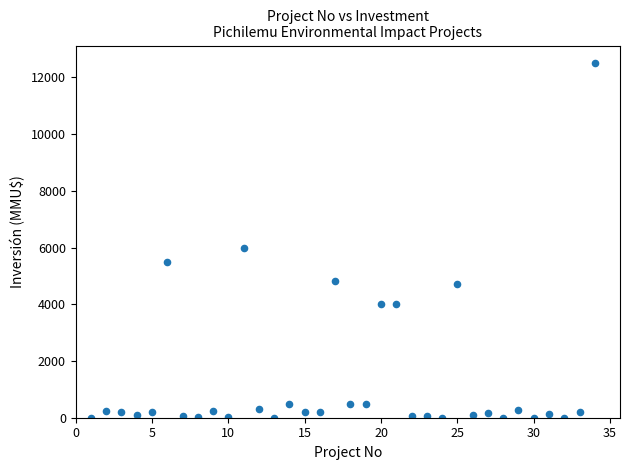

What is the range of Y values (max minus min)?

12500